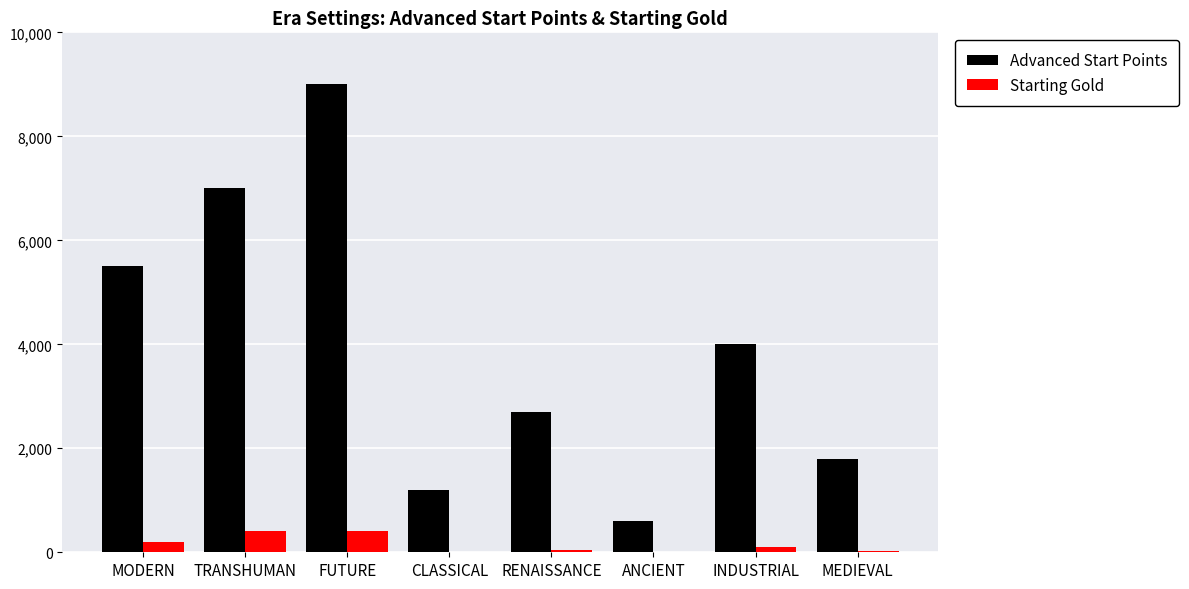

What is the sum of all Advanced Start Points values?

31800